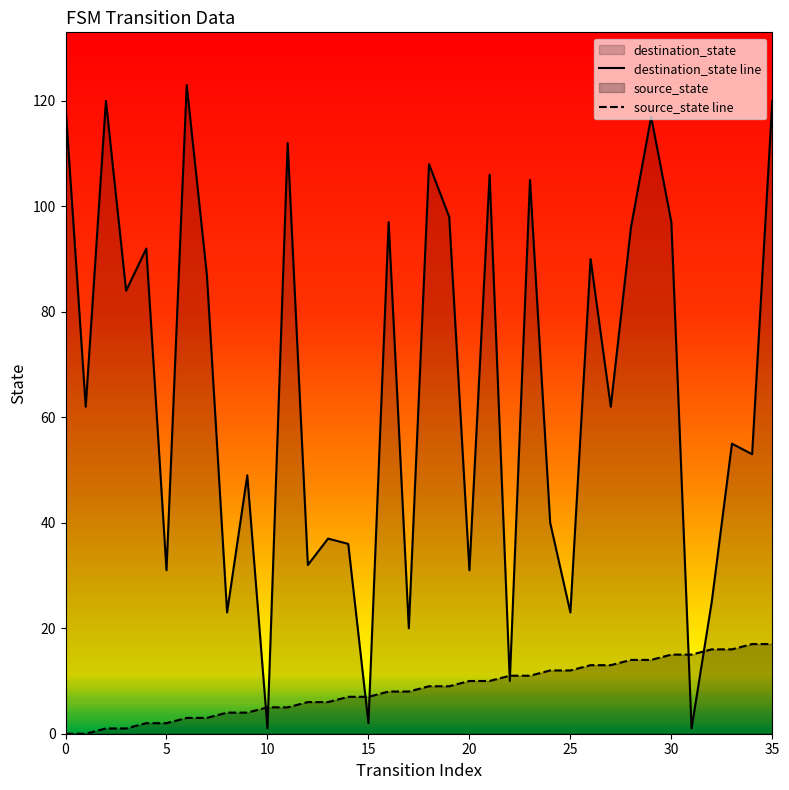

What is the label of the 16th point from the right?

20